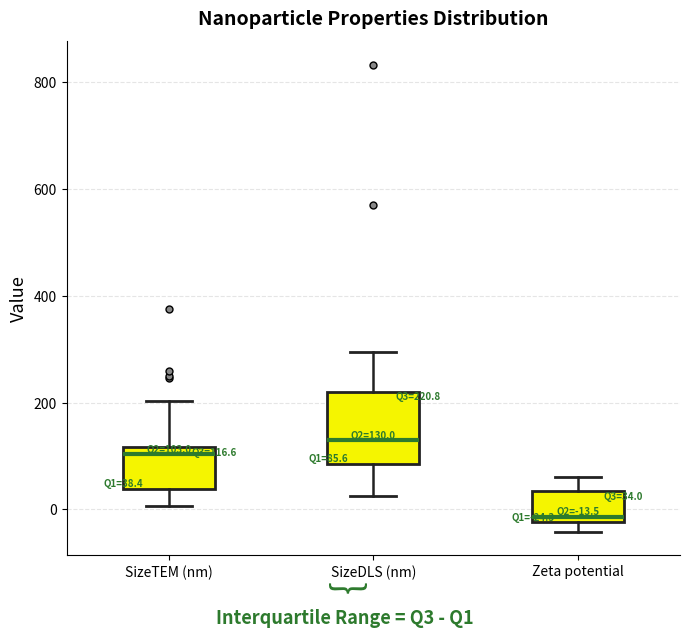

Comparing the boxes themselves (not the whiskers), which one is the tallest?

SizeDLS (nm)